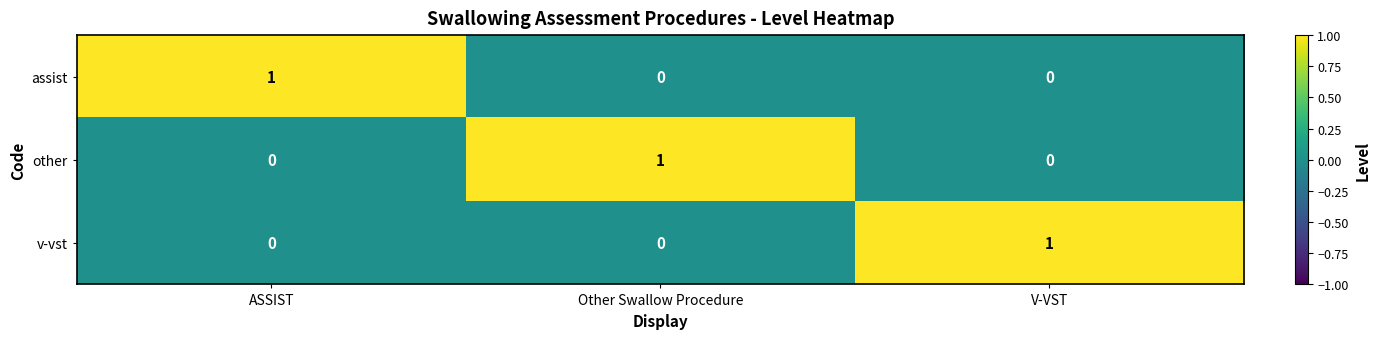

Is the value of assist at ASSIST greater than the value of v-vst at ASSIST?

Yes